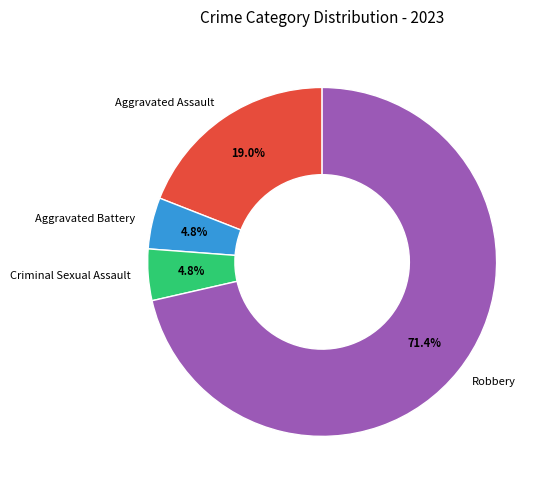

Approximately how many times larger is the value at Aggravated Assault compared to Criminal Sexual Assault?

4.0